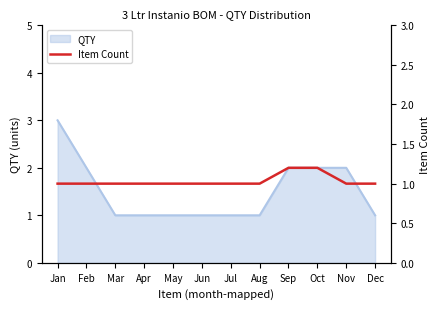

What is the approximate value at Aug?

1.0